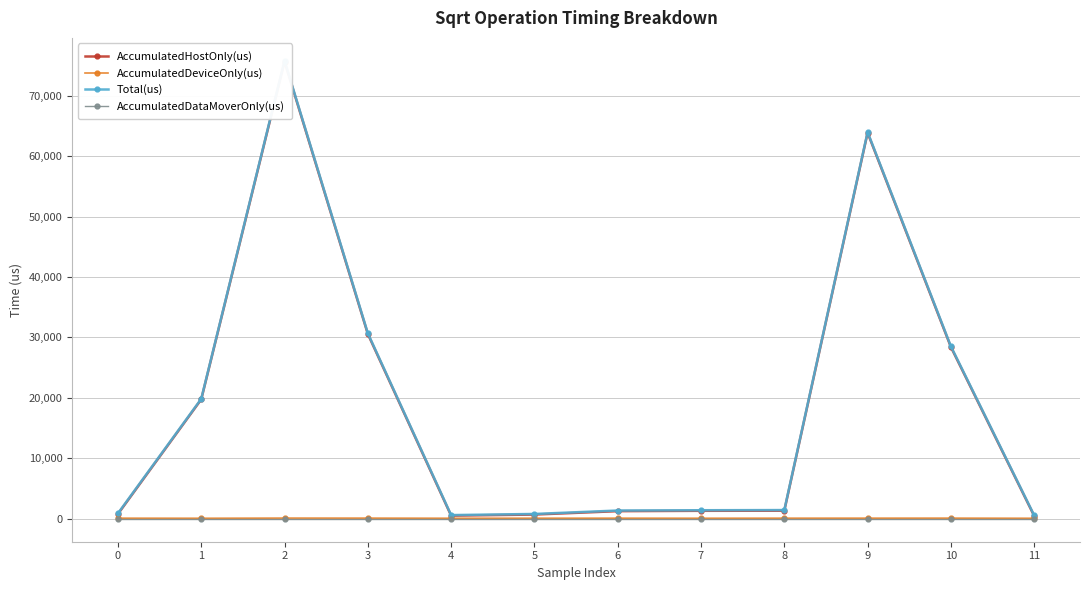

Read the AccumulatedHostOnly(us) value at 8.

1344.6